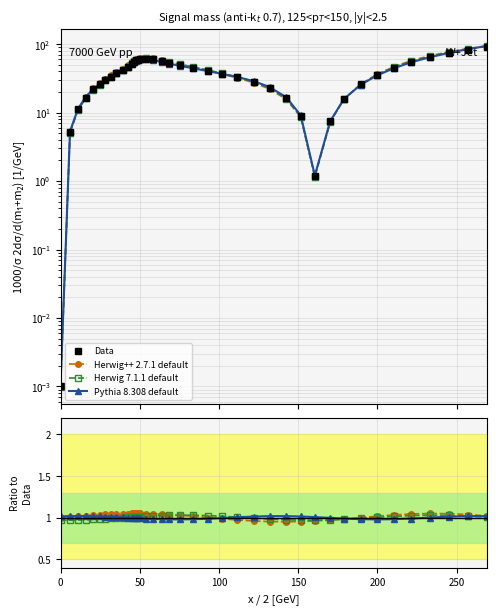

Is the value of Herwig 7.1.1 default at 11 greater than the value of Pythia 8.308 default at 29?

No